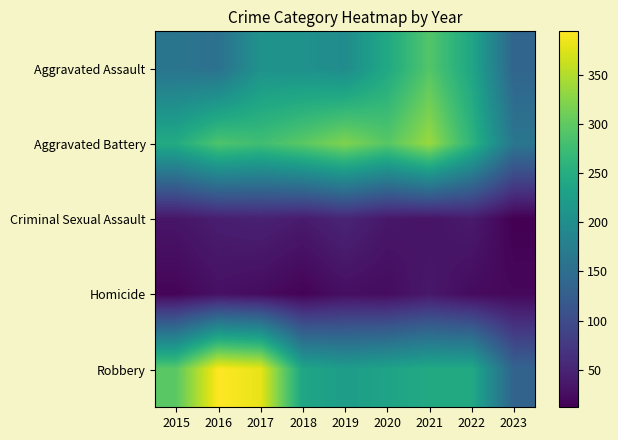

What is the difference between the highest and lowest values at 2016?

365